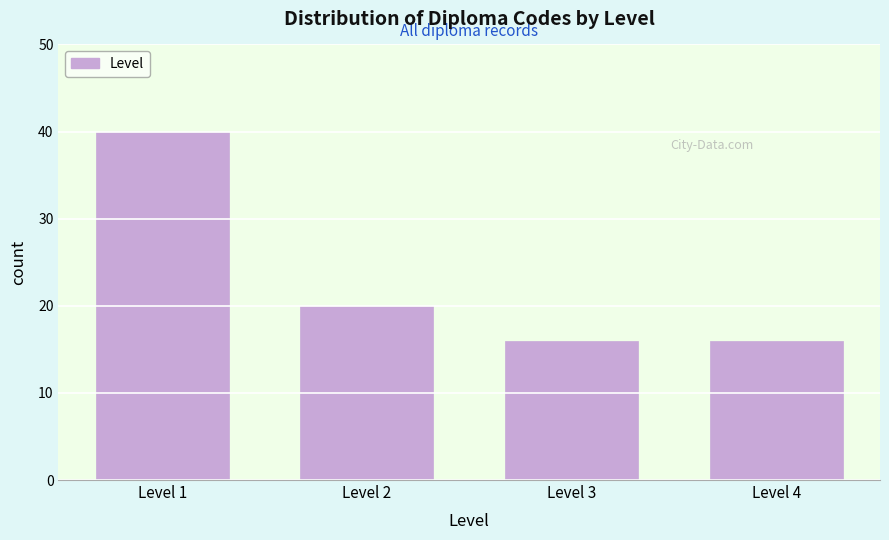

Reading left to right, extract all data points from this chart.

Level 1=40	Level 2=20	Level 3=16	Level 4=16